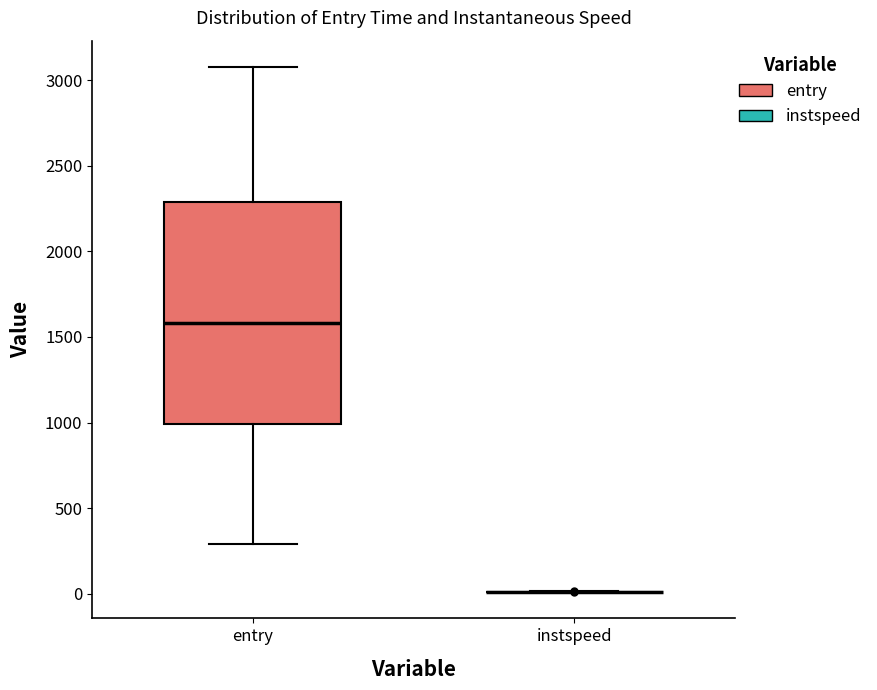

Reading left to right, read every box against the y-axis: the position of its median line, the range the box covers, and the ends of its whiskers. The values are not printed on the chart, so give them approximately, as read against the axis.

entry: median 1600, box 1000 to 2300, whiskers 300 to 3100
instspeed: box collapsed to a line at 0, whiskers 0 to 0